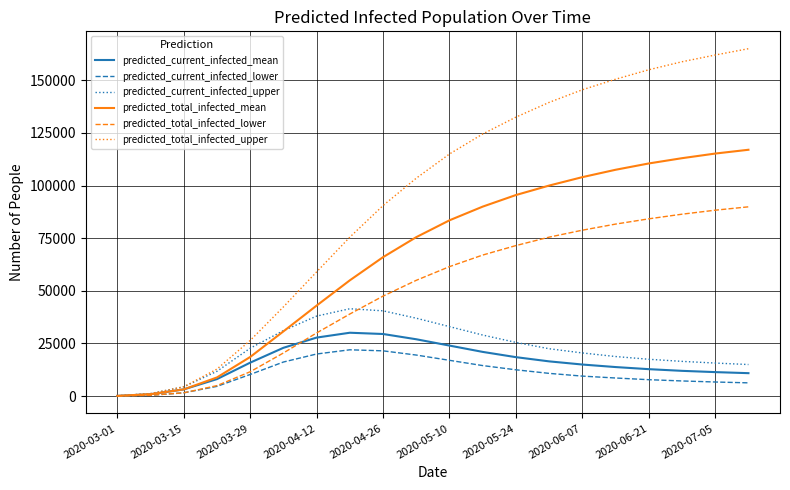

Which series has the widest spread of values?

predicted_total_infected_upper